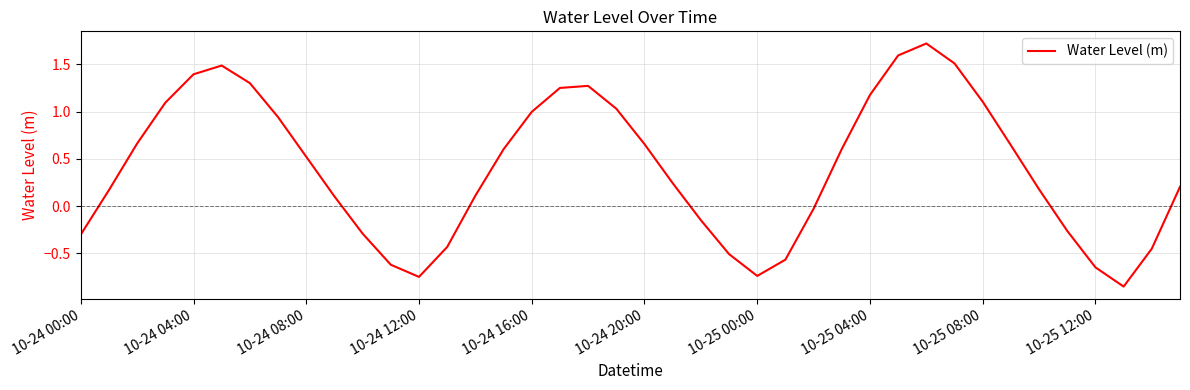

True or false: there are more than 2 points higher than both neighbors.

True